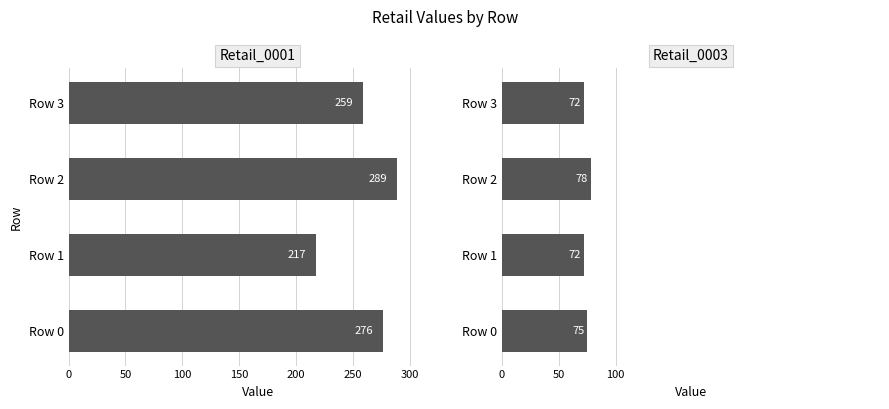

How many groups of bars are there?

4